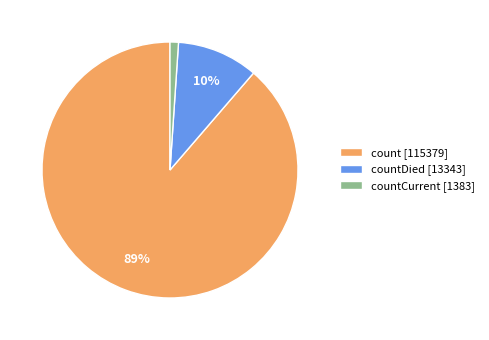

Rank the categories by value from lowest to highest.

countCurrent [1383], countDied [13343], count [115379]